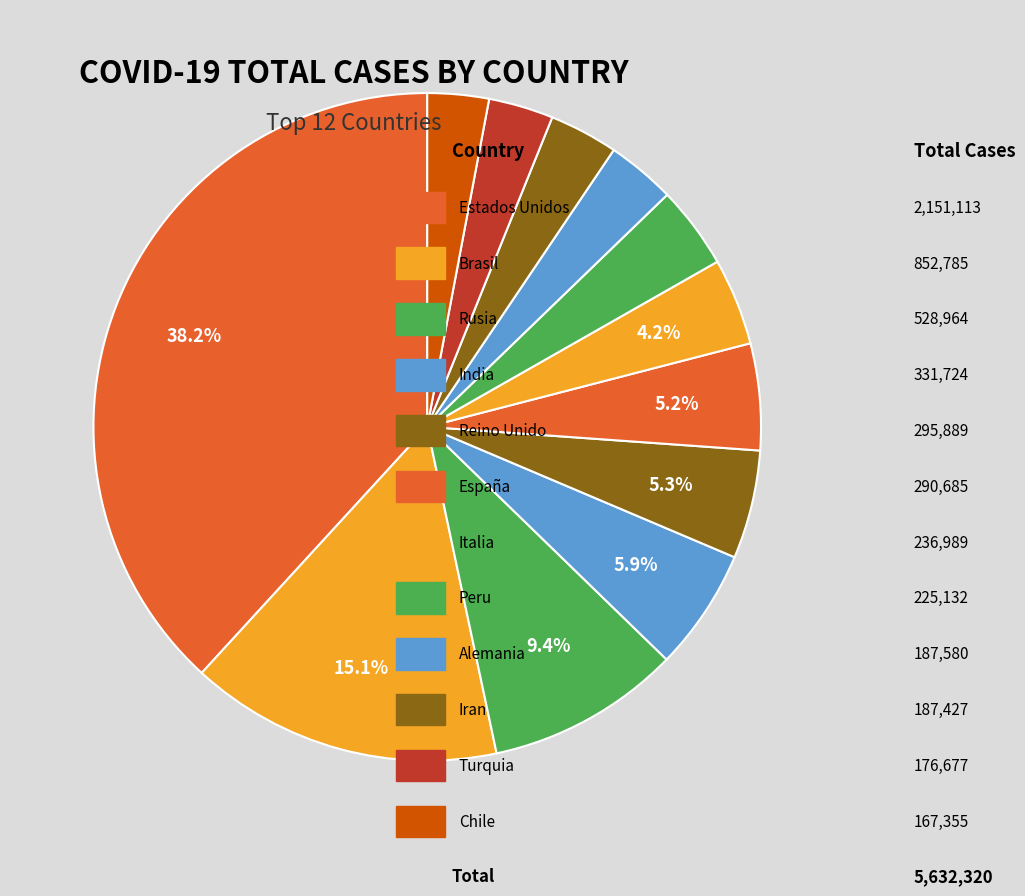

How many segments does this pie chart have?

12